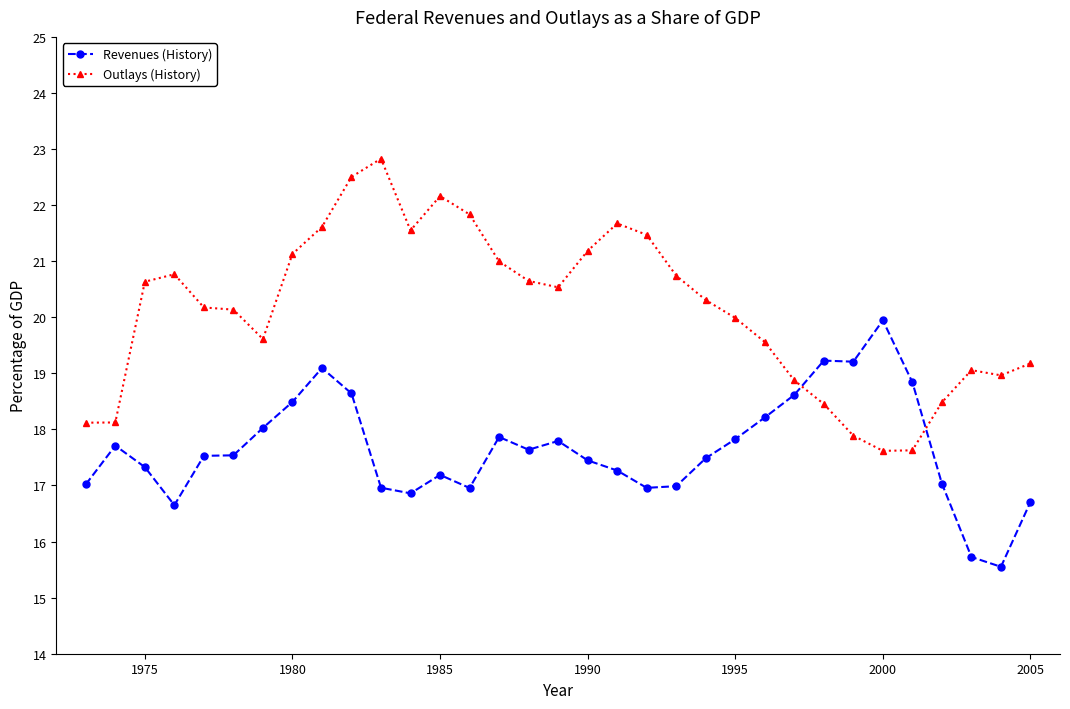

True or false: Revenues (History) has more than 1 interior local peaks.

True